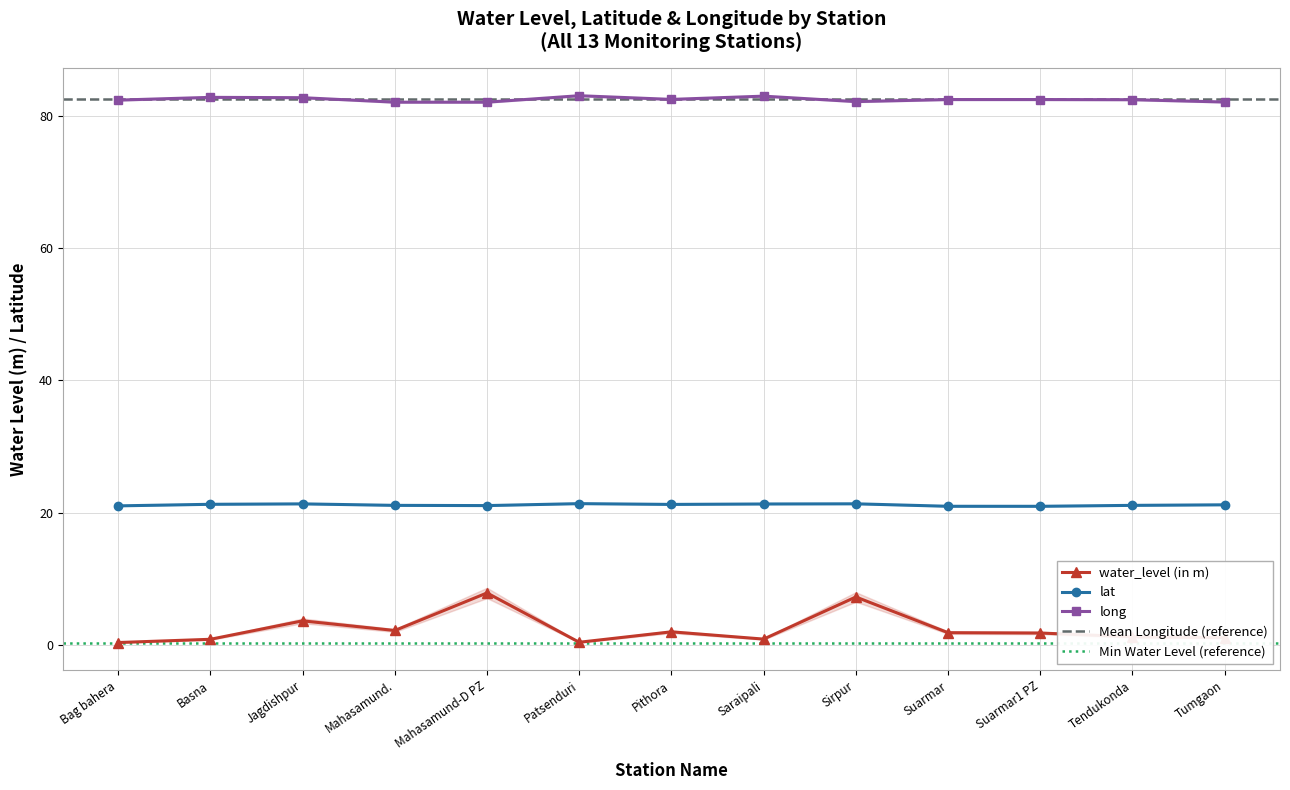

The value of long at Mahasamund. is 110.0. True or false?

False